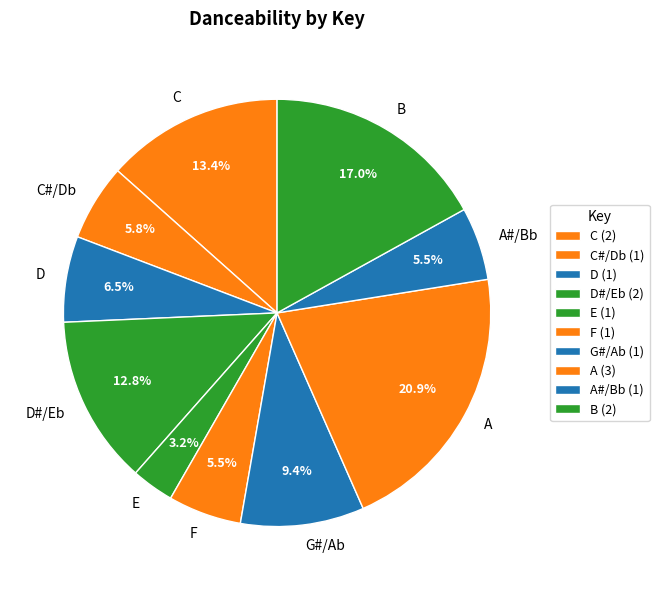

How many slices are in this pie chart?

10